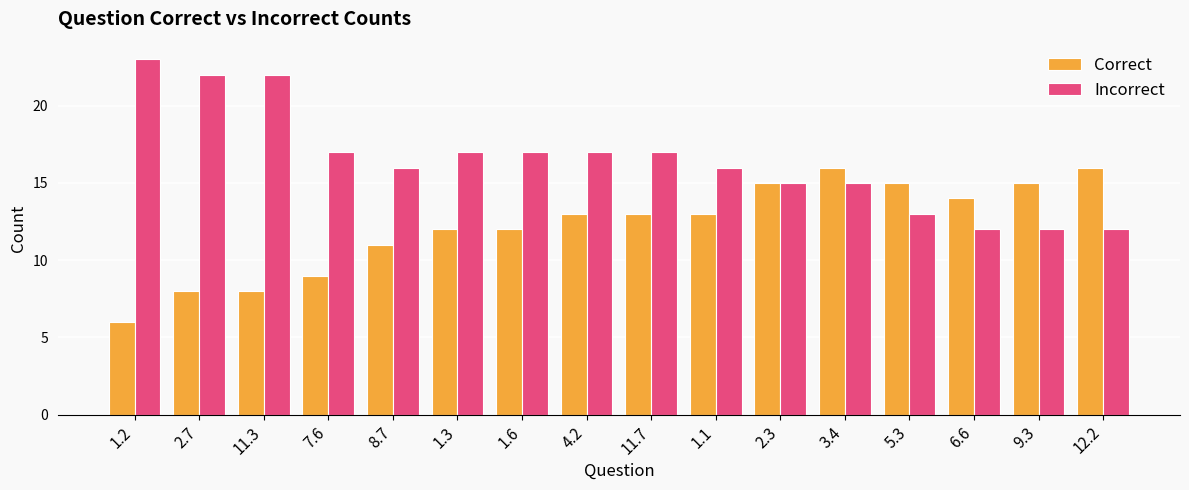

List the series in order of their overall mean, highest first.

Incorrect, Correct